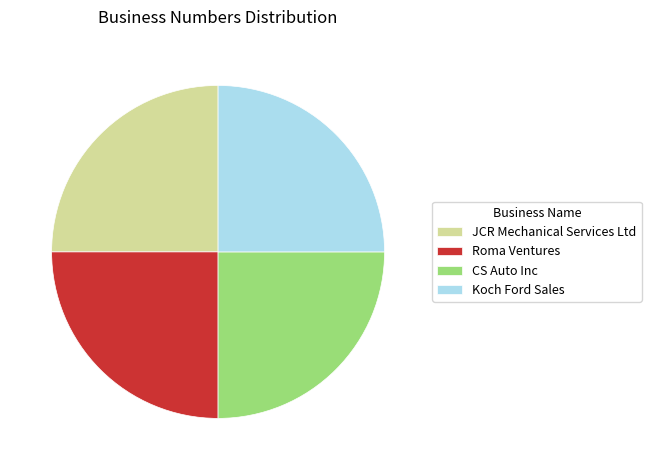

The Roma Ventures slice represents 25% of the pie. True or false?

True